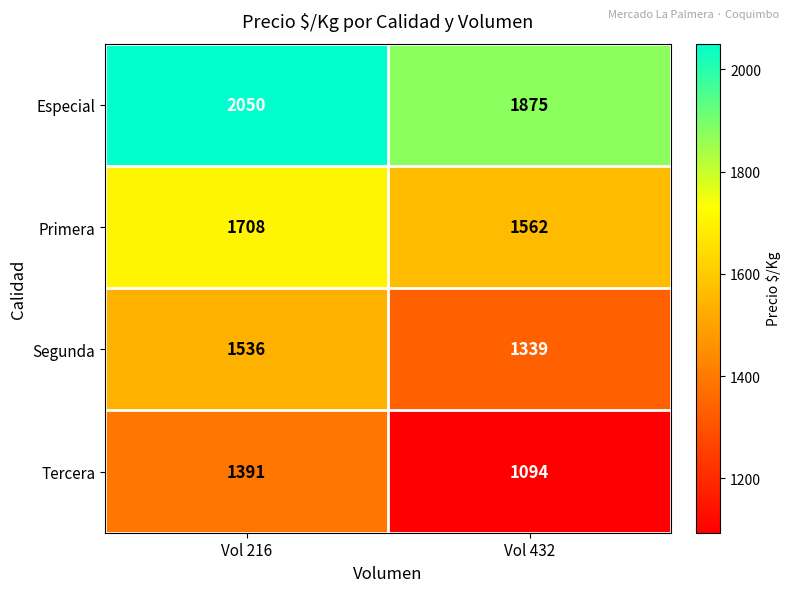

Which label corresponds to the smallest value in the chart?

Vol 432